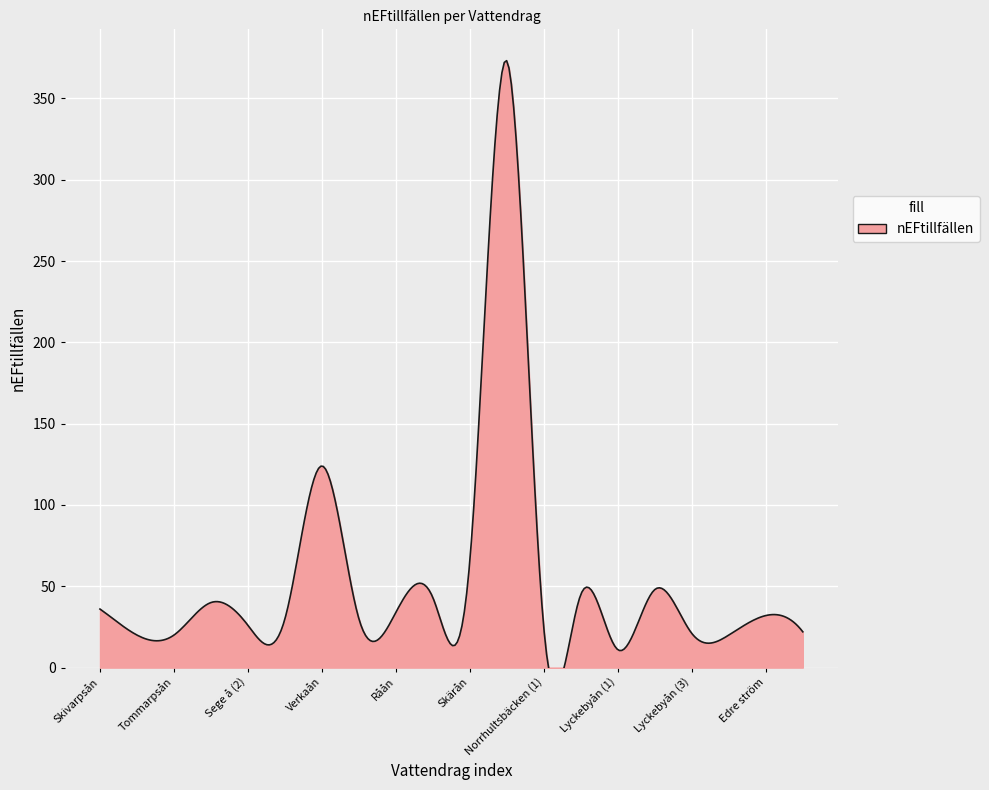

Count the number of categories in the chart.

20